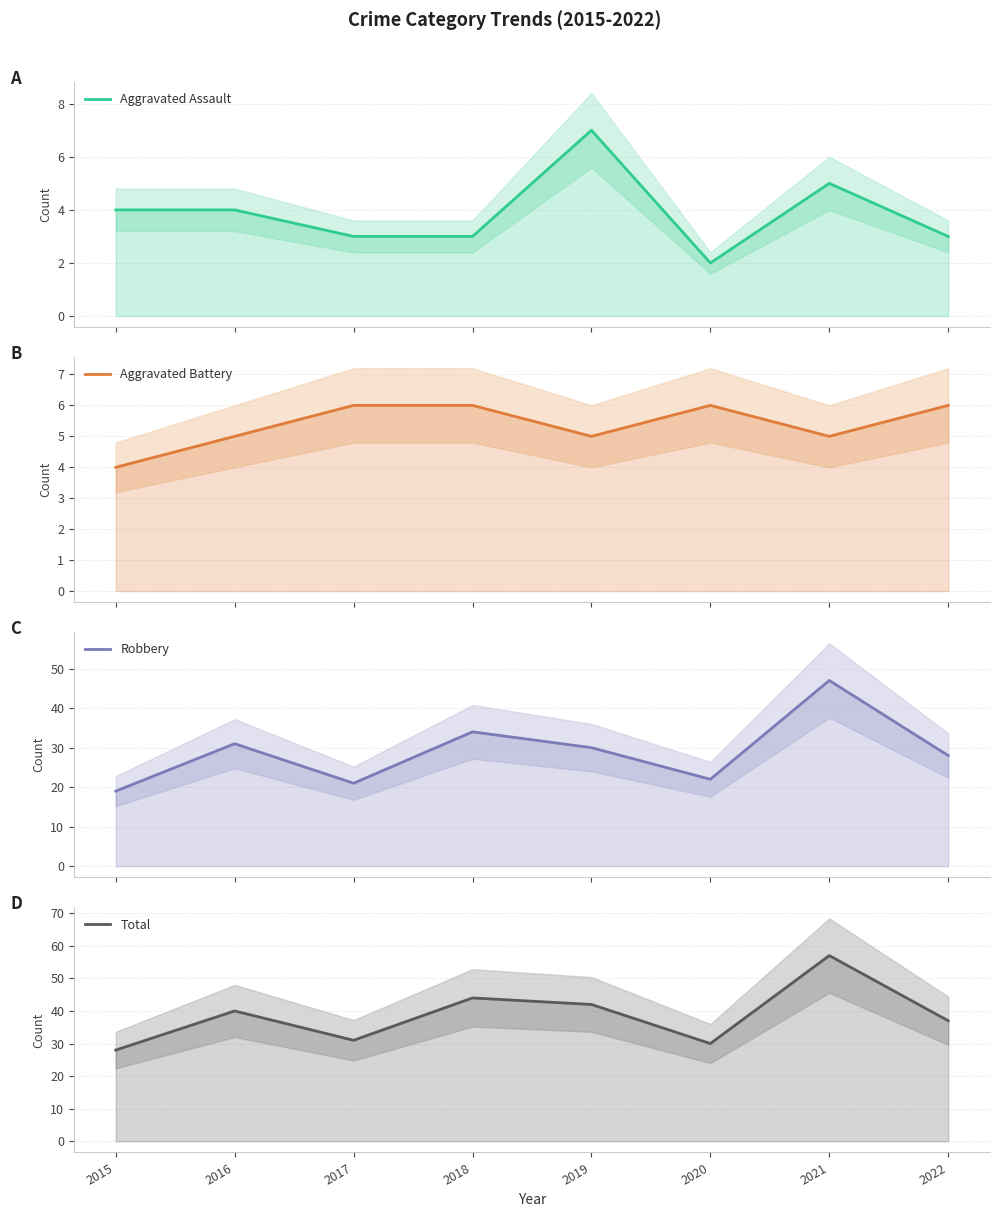

In Aggravated Assault, how many points are lower than both neighbors (excluding endpoints)?

1